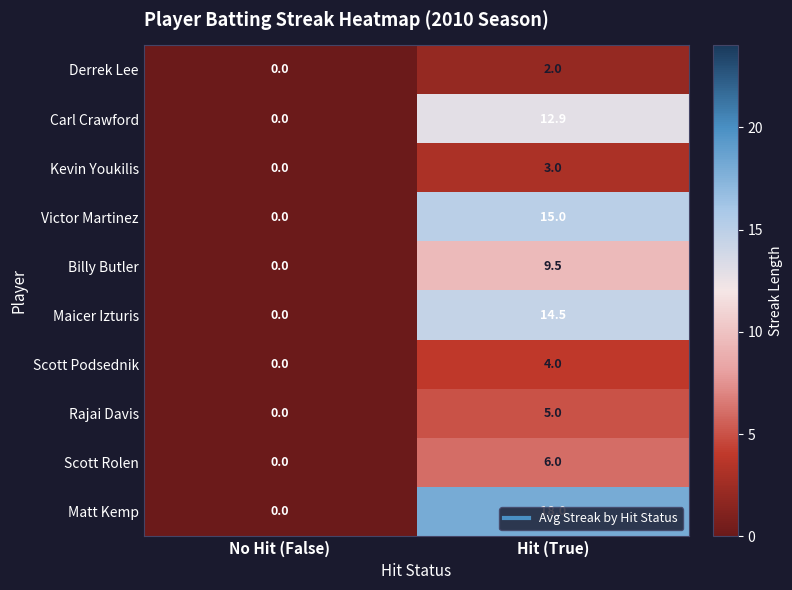

Which series has the largest total across all categories?

Matt Kemp